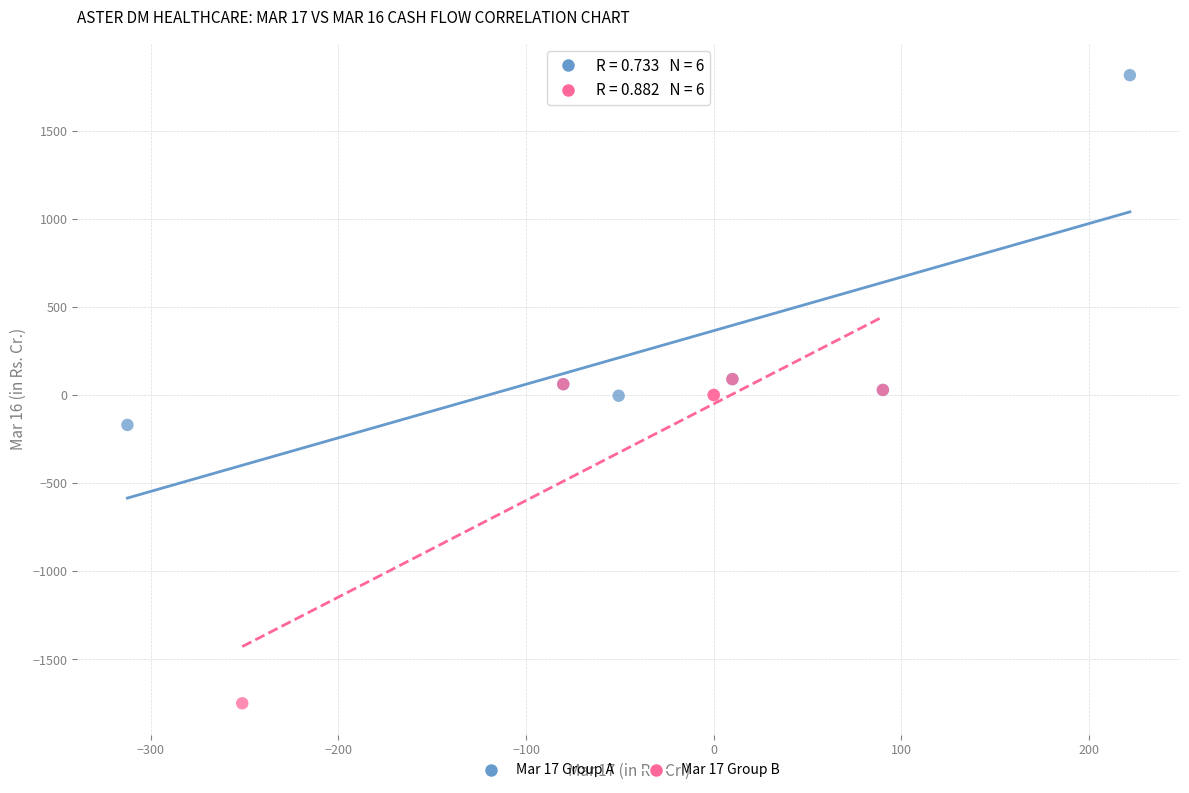

Which series reaches the minimum Y coordinate?

Mar 17 Group B